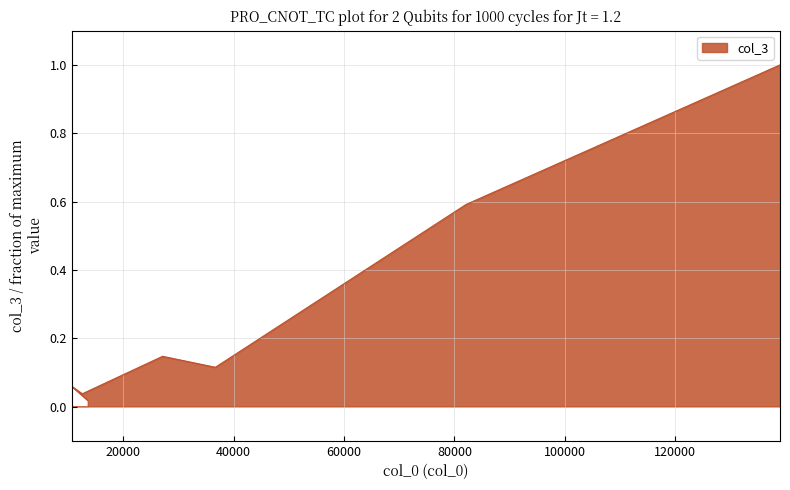

True or false: there are more than 1 points higher than both neighbors.

True